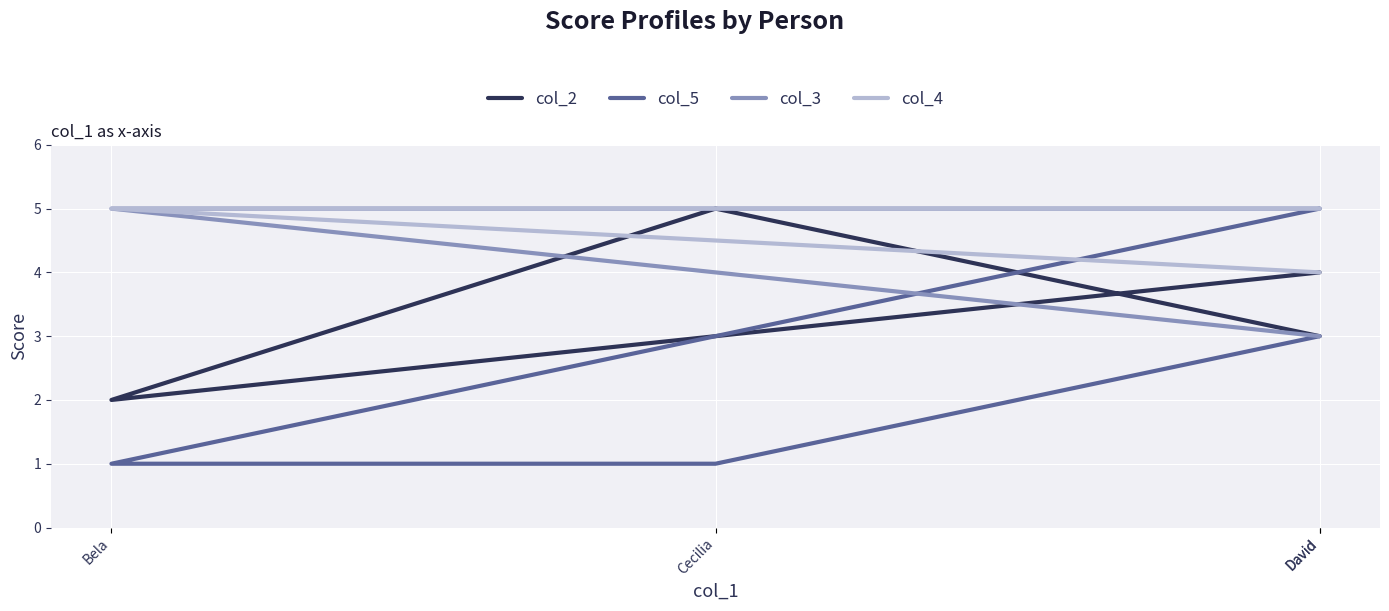

Which series has the largest total across all categories?

col_4